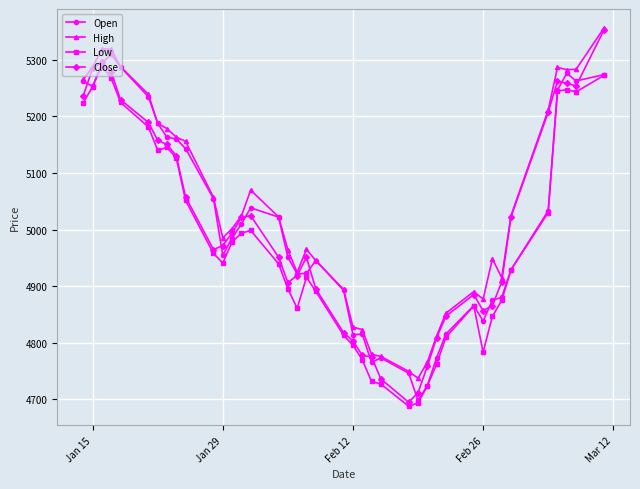

What is the average value of the High series?

5036.4